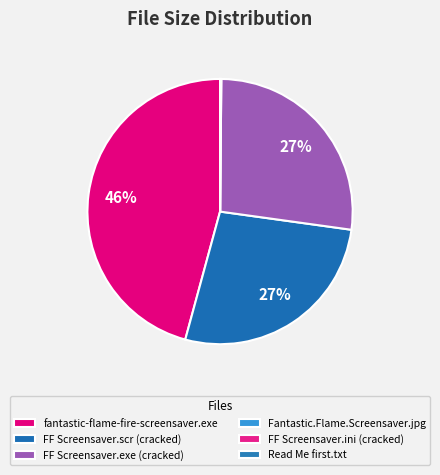

To the nearest percent, what is the average slice percentage?

17%